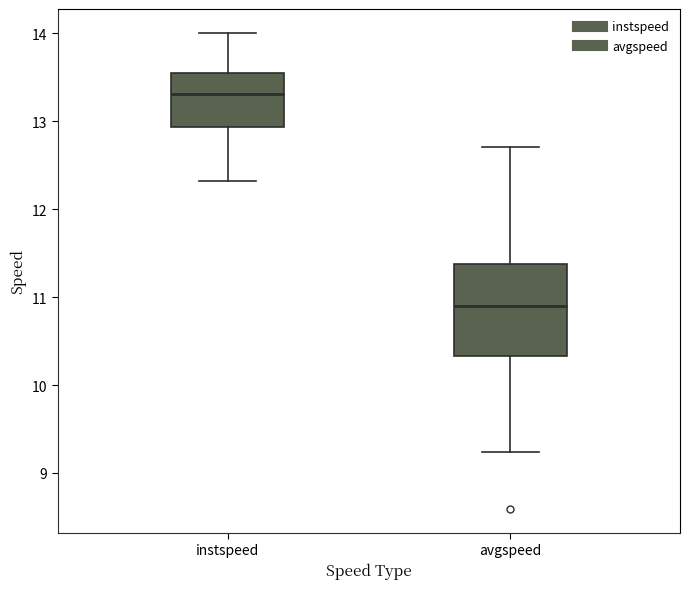

Comparing the boxes themselves (not the whiskers), which one is the tallest?

avgspeed